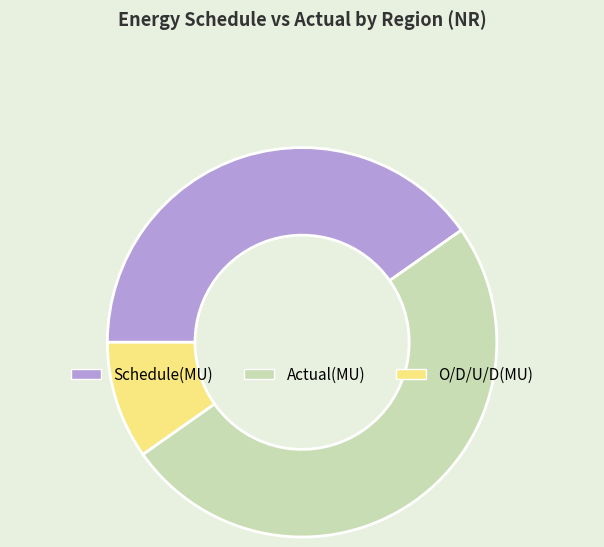

How many slices are in this pie chart?

3